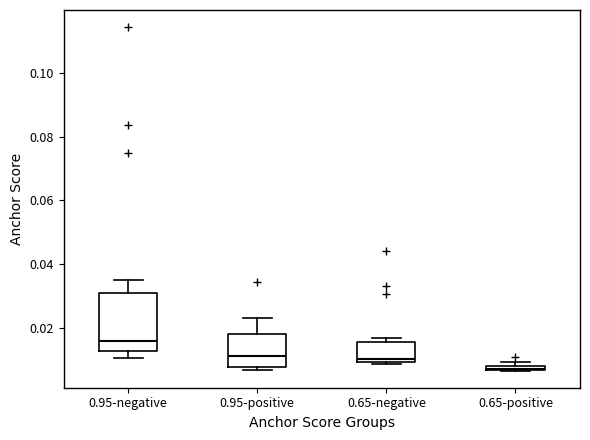

Which box has the lowest median line?

0.65-positive